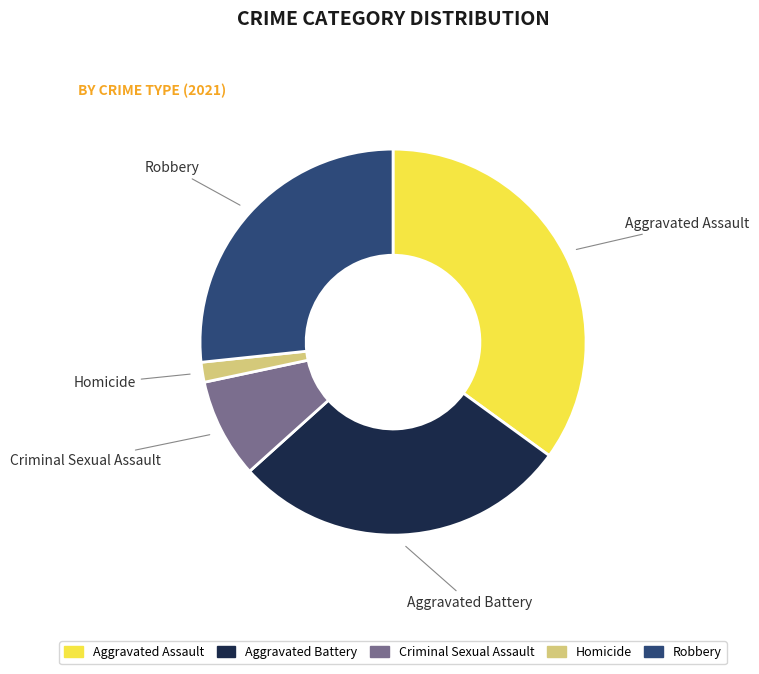

Approximately how many times larger is the value at Robbery compared to Homicide?

16.0